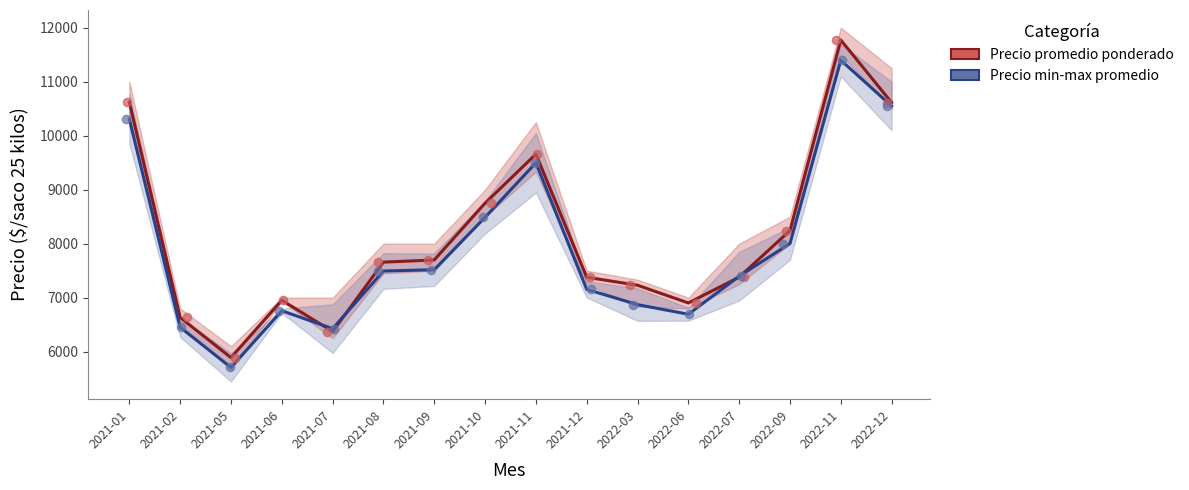

What is the total value across all series at 2021-02?

13083.5